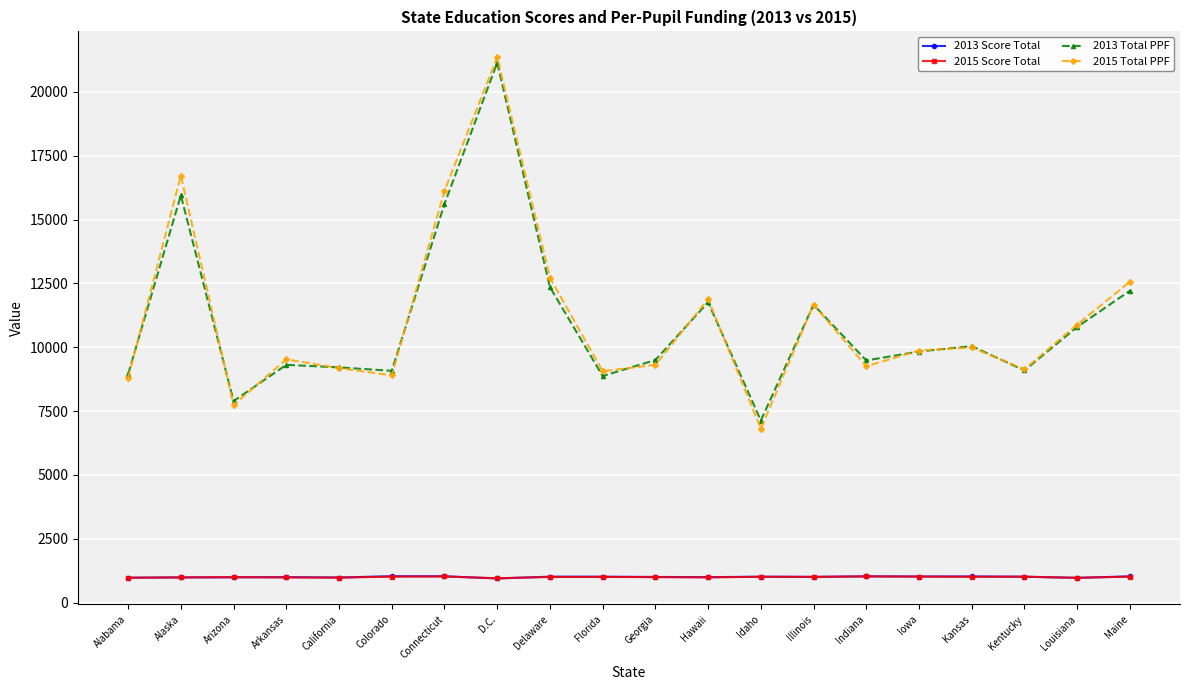

What is the lowest value of the 2013 Score Total series?

948